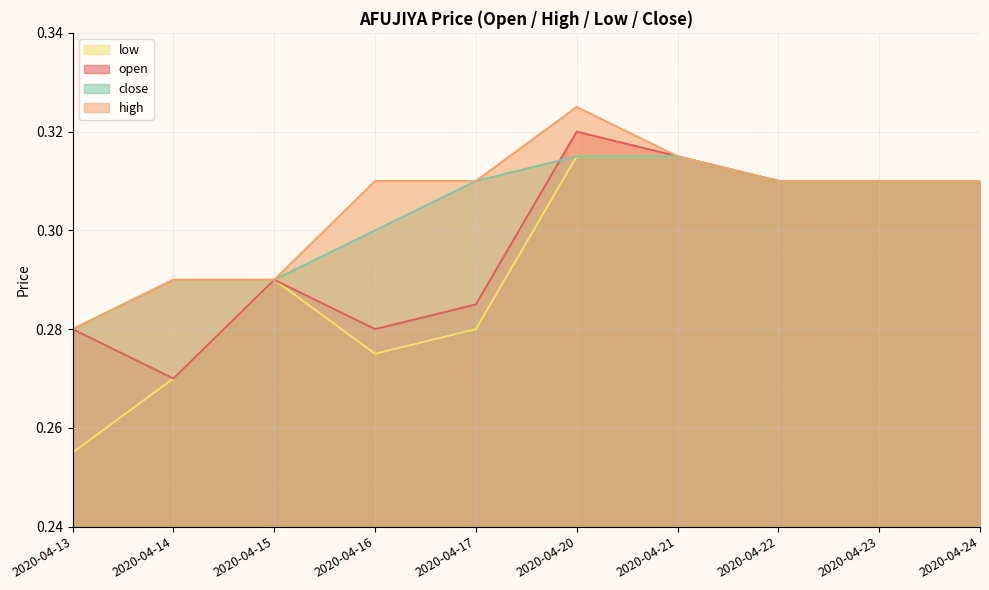

Reading right to left, extract all data points from this chart.

open: 0.3	0.3	0.3	0.3	0.3	0.3	0.3	0.3	0.3	0.3
high: 0.3	0.3	0.3	0.3	0.3	0.3	0.3	0.3	0.3	0.3
low: 0.3	0.3	0.3	0.3	0.3	0.3	0.3	0.3	0.3	0.3
close: 0.3	0.3	0.3	0.3	0.3	0.3	0.3	0.3	0.3	0.3